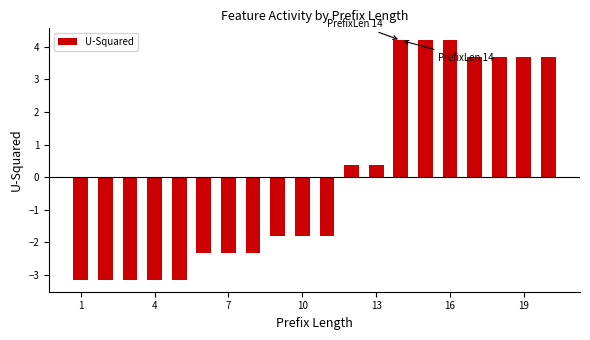

Are the bars grouped side by side (vs. stacked)?

No